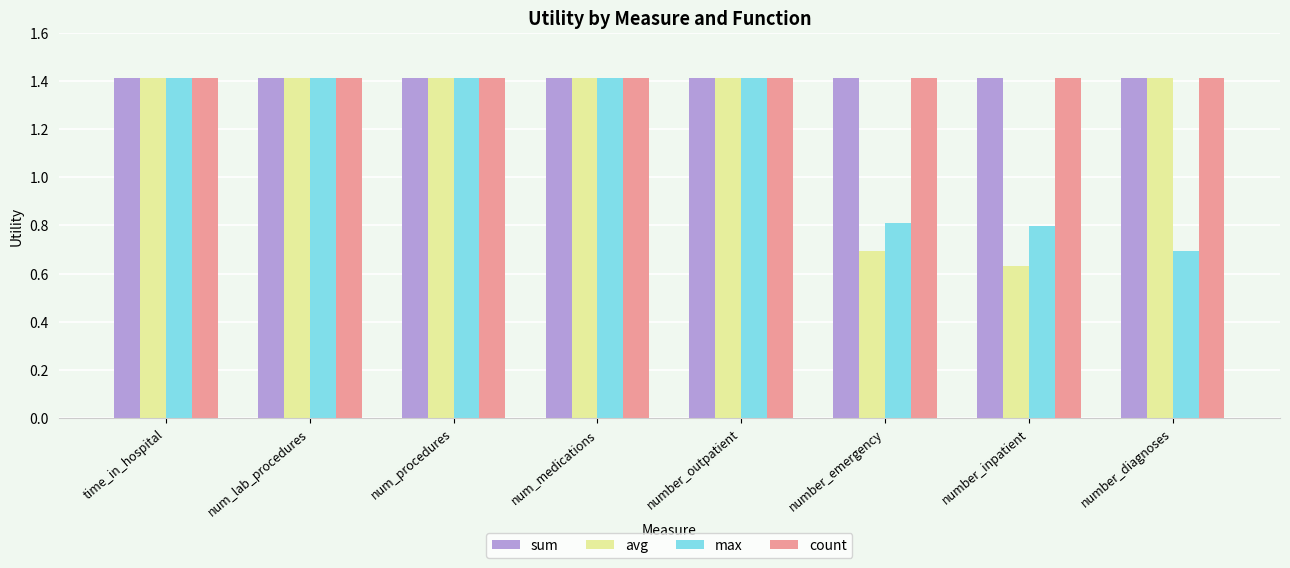

What is the sum of the max values at number_diagnoses and time_in_hospital?

2.1